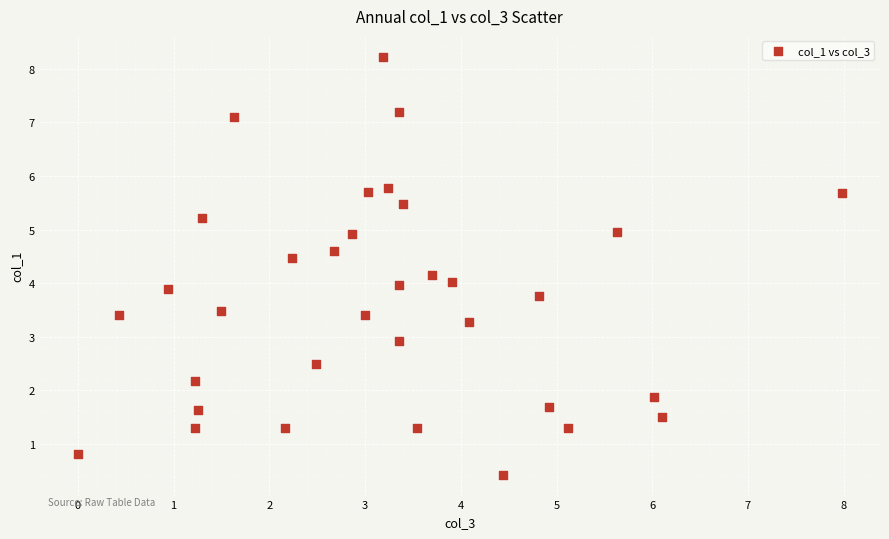

What is the range of Y values (max minus min)?

7.8